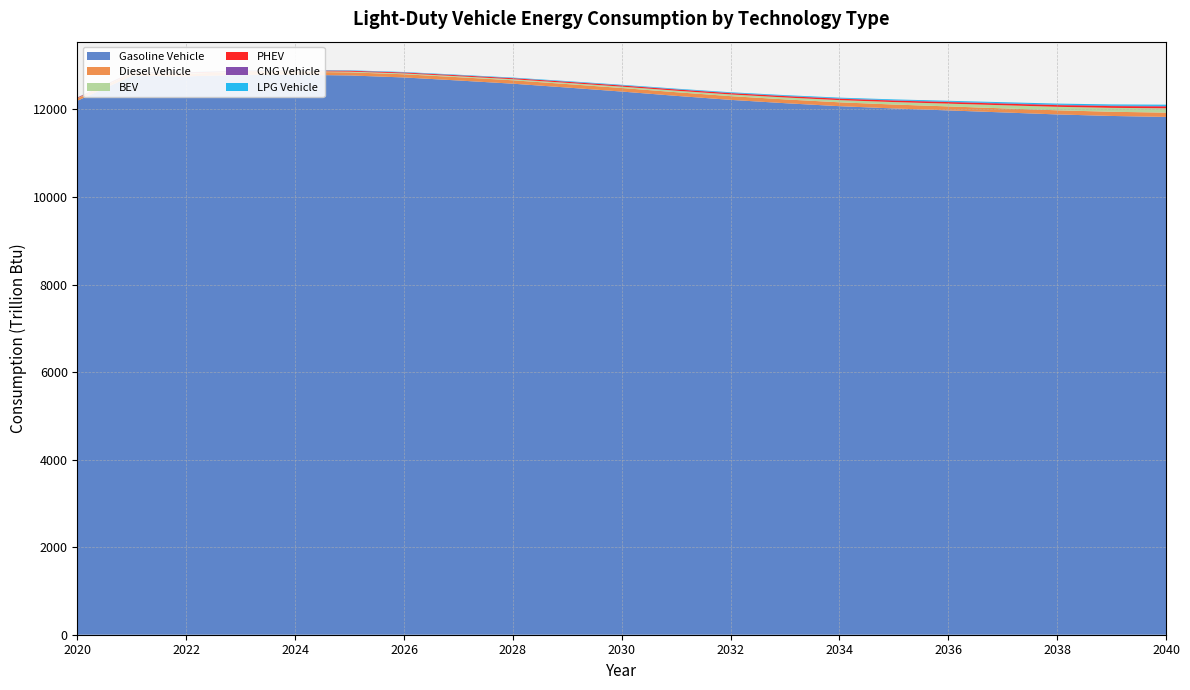

Reading right to left, transcribe all the data shown in this chart.

Gasoline Vehicle: 11829.7	11851.6	11886.6	11932.7	11978.4	12023.1	12074.8	12143.3	12219.2	12310.8	12408.9	12500.4	12588.8	12661.7	12731.0	12777.2	12793.6	12789.8	12756.6	12768.0	12200.3
Diesel Vehicle: 97.9	96.0	94.4	93.0	91.4	89.8	88.7	87.0	85.4	83.8	81.6	79.8	77.8	75.5	73.3	70.5	67.1	63.6	59.6	55.3	50.4
BEV: 99.3	89.2	79.9	71.3	63.4	56.2	49.6	43.9	38.8	34.4	30.6	27.2	24.3	21.7	19.4	17.1	14.9	12.7	10.7	8.9	7.0
PHEV: 41.2	39.8	38.4	36.9	35.5	33.9	32.3	30.8	29.2	27.6	26.0	24.4	22.7	21.1	19.7	18.4	17.3	16.2	15.2	14.3	12.8
CNG Vehicle: 12.2	11.3	10.5	9.7	8.9	8.1	7.4	6.7	6.1	5.6	5.1	4.7	4.4	4.1	3.9	3.7	3.6	3.5	3.5	3.5	3.3
LPG Vehicle: 29.3	26.9	24.7	22.7	20.8	19.0	17.3	15.8	14.5	13.3	12.2	11.2	10.3	9.5	8.8	8.0	7.2	6.4	5.5	4.5	3.4